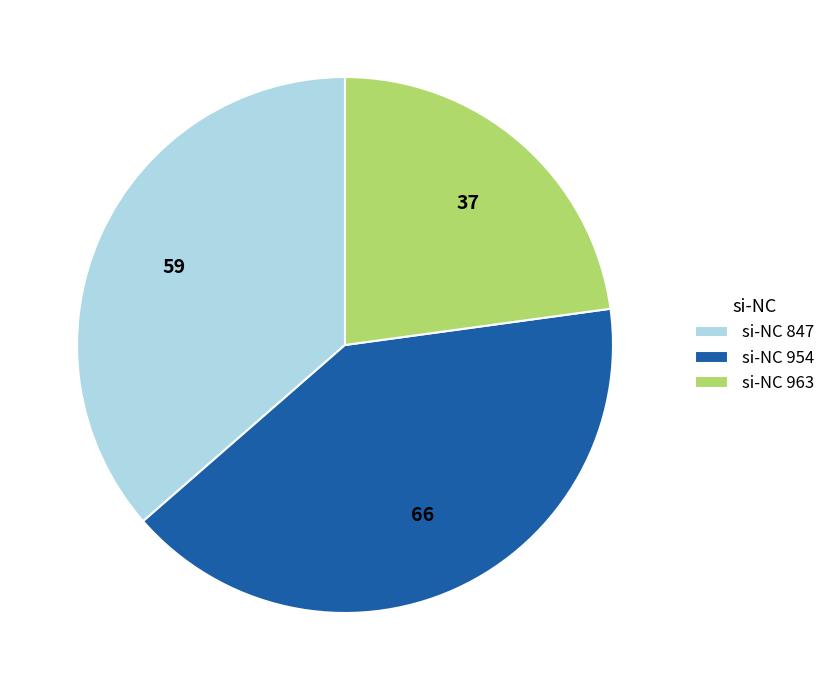

Does si-NC 963 account for over 50% of the chart?

No